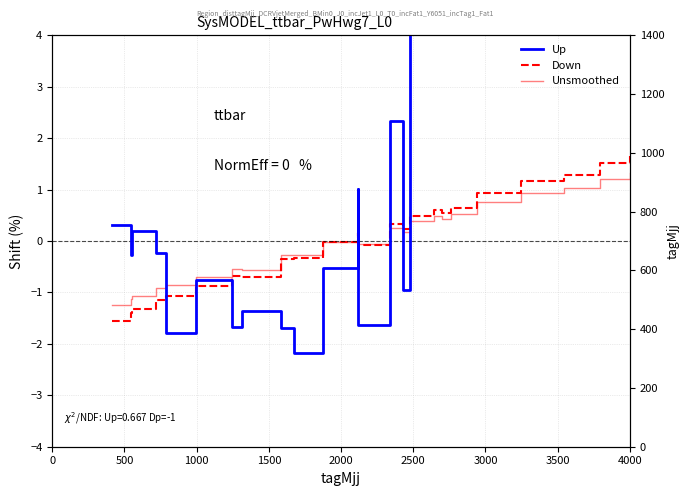

Which series ends up on top after the final intersection of Down and Unsmoothed?

Down